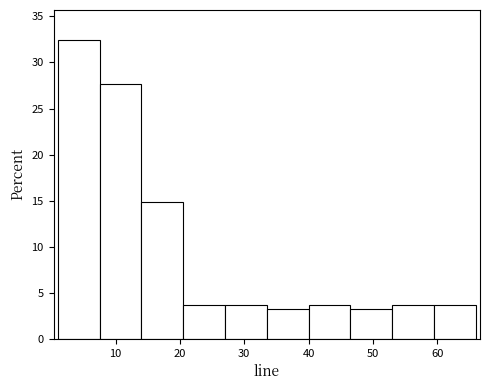

Reading left to right, transcribe this chart: for each bar, give the range it covers on the x-axis and its height. Neither the bar edges nor the heights are printed on the chart, so give them approximately, as read against the axes.

1.0 to 7.5: 32.5
7.5 to 14.0: 27.5
14.0 to 20.5: 15.0
20.5 to 27.0: 3.5
27.0 to 33.5: 3.5
33.5 to 40.0: 3.0
40.0 to 46.5: 3.5
46.5 to 53.0: 3.0
53.0 to 59.5: 3.5
59.5 to 66.0: 3.5